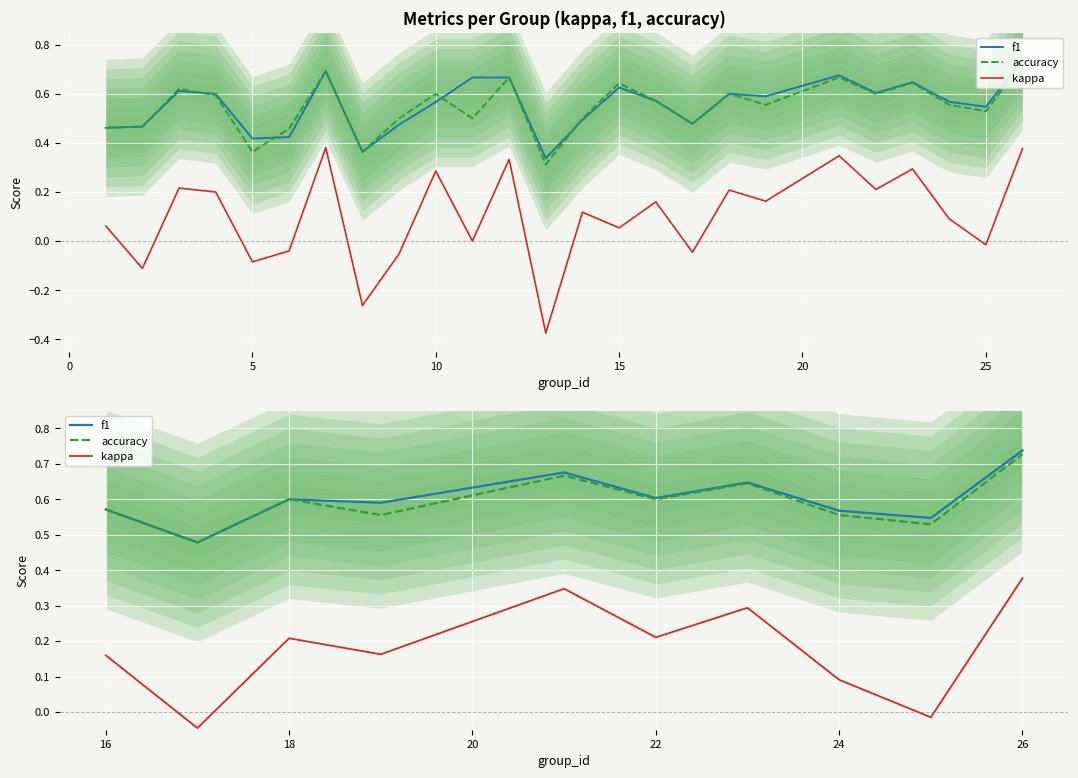

What value does the accuracy series have at 22?

0.6